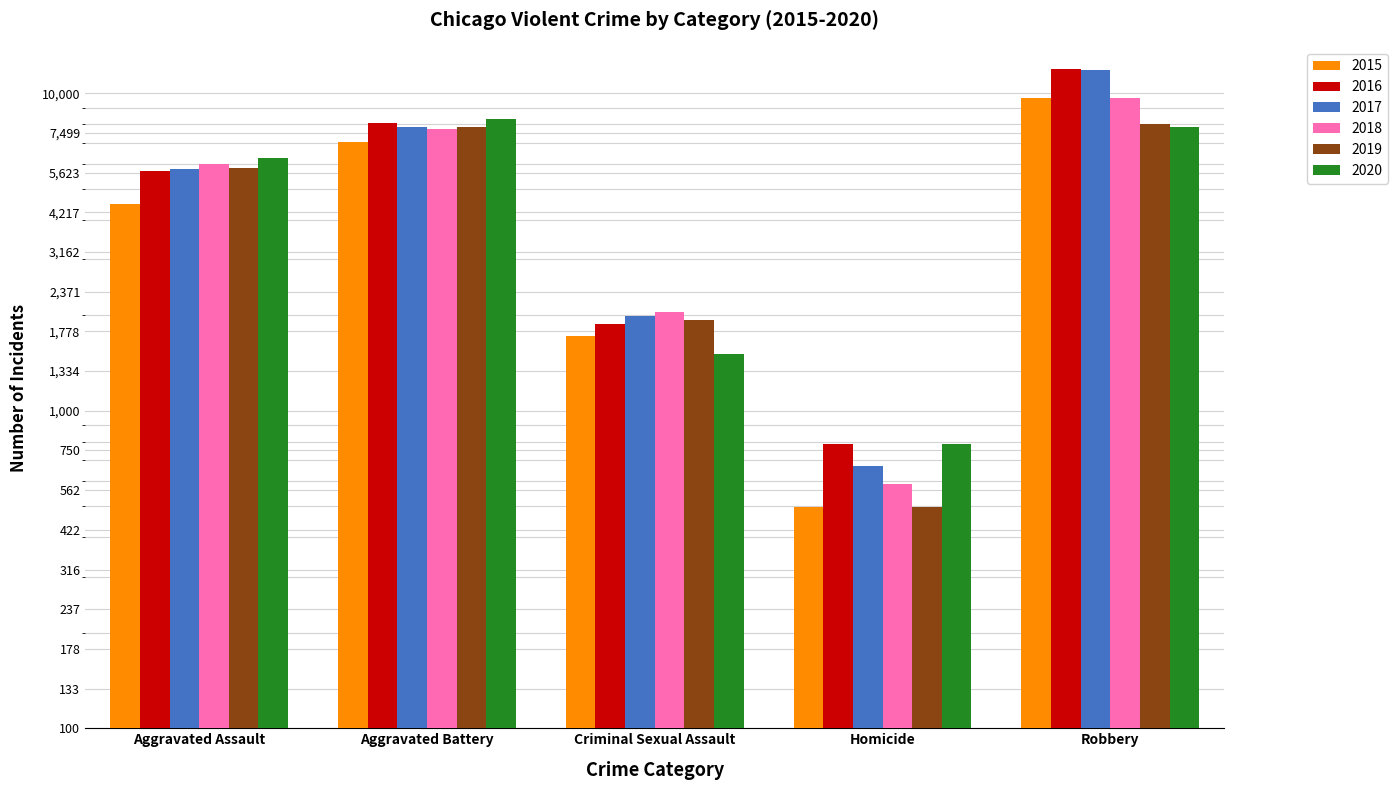

Rank the categories by 2020 value from lowest to highest.

Homicide, Criminal Sexual Assault, Aggravated Assault, Robbery, Aggravated Battery